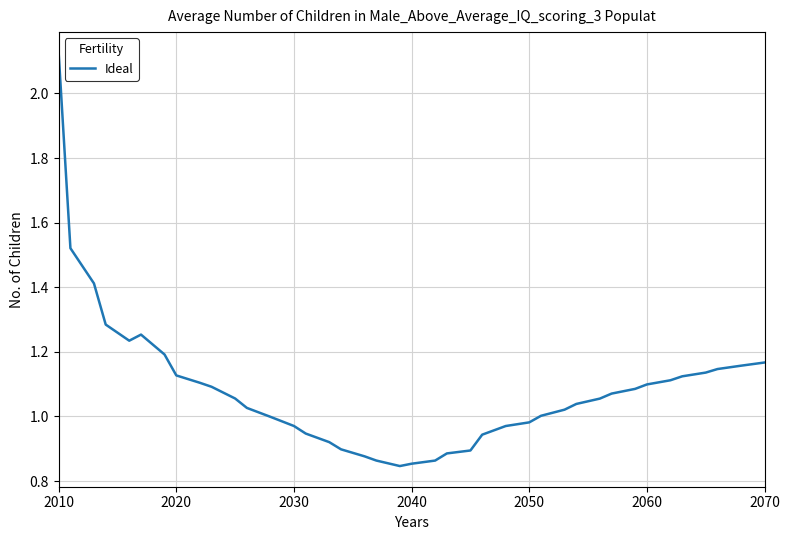

What is the difference between the second highest and second lowest values?

0.7